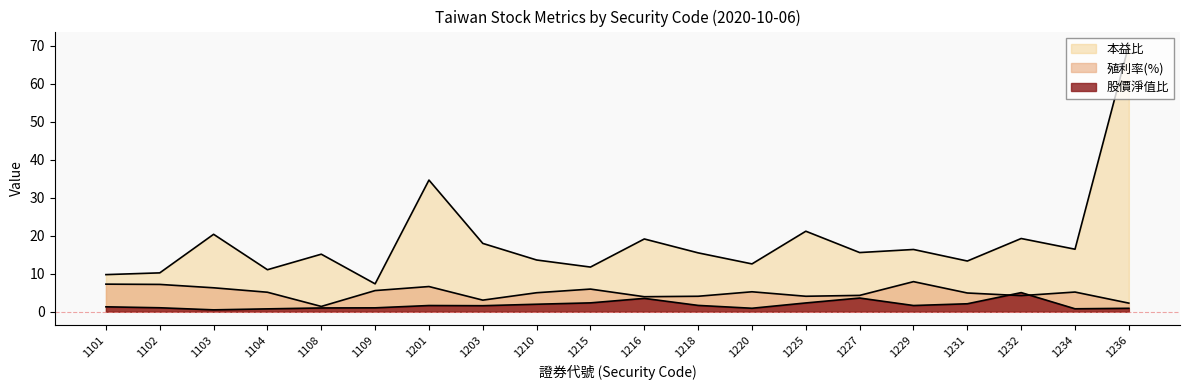

Reading left to right, list all the values displayed in this chart.

殖利率(%): 1101=7.2	1102=7.2	1103=6.3	1104=5.1	1108=1.4	1109=5.6	1201=6.6	1203=3.0	1210=5.0	1215=6.0	1216=3.9	1218=4.1	1220=5.2	1225=4.1	1227=4.3	1229=7.9	1231=4.9	1232=4.2	1234=5.2	1236=2.2
股價淨值比: 1101=1.3	1102=1.0	1103=0.5	1104=0.7	1108=1.0	1109=1.0	1201=1.6	1203=1.6	1210=2.0	1215=2.3	1216=3.5	1218=1.6	1220=0.9	1225=2.3	1227=3.6	1229=1.6	1231=2.1	1232=5.0	1234=0.8	1236=0.9
本益比: 1101=9.8	1102=10.2	1103=20.4	1104=11.1	1108=15.1	1109=7.3	1201=34.7	1203=18.0	1210=13.6	1215=11.8	1216=19.1	1218=15.5	1220=12.6	1225=21.2	1227=15.6	1229=16.4	1231=13.3	1232=19.3	1234=16.4	1236=70.3